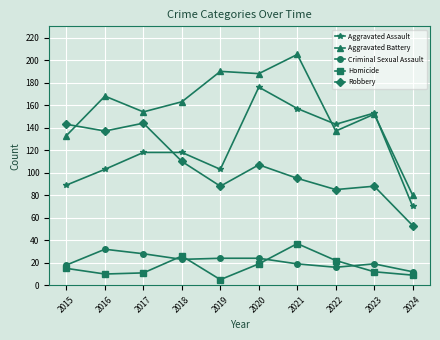

True or false: Aggravated Battery has more than 1 points higher than both neighbors.

True